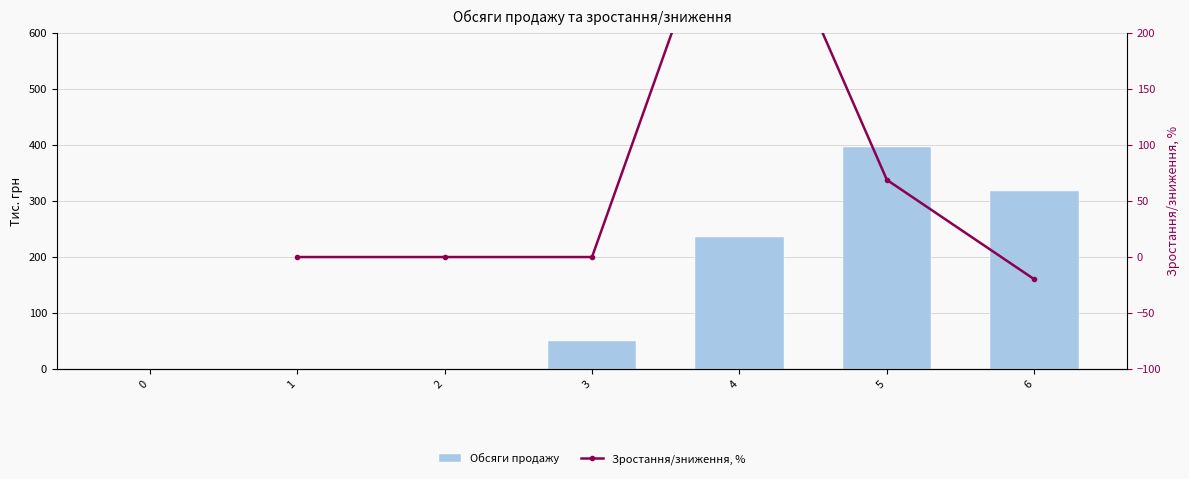

Does the chart contain stacked bars?

No